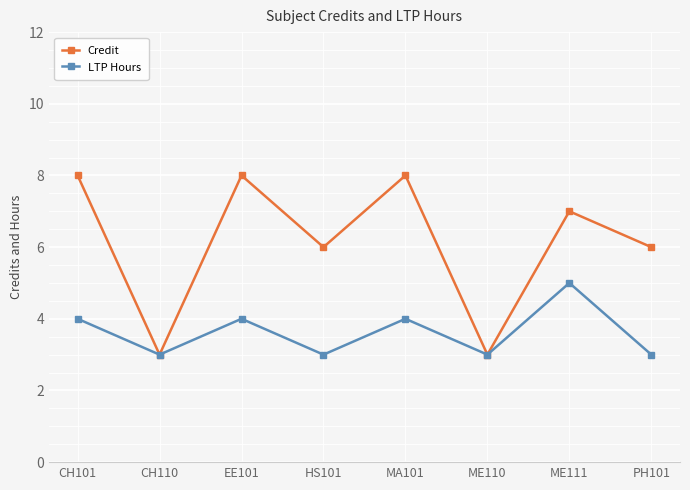

What is the total value across all series at EE101?

12